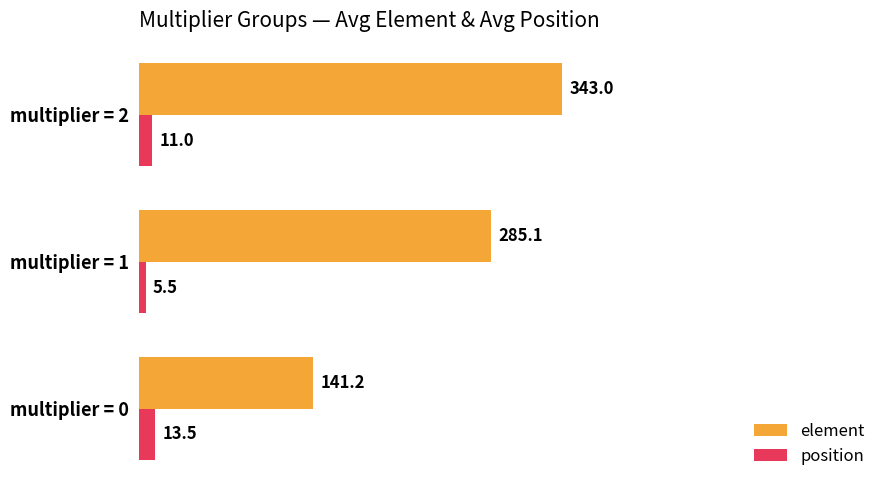

Which series has the largest total across all categories?

element